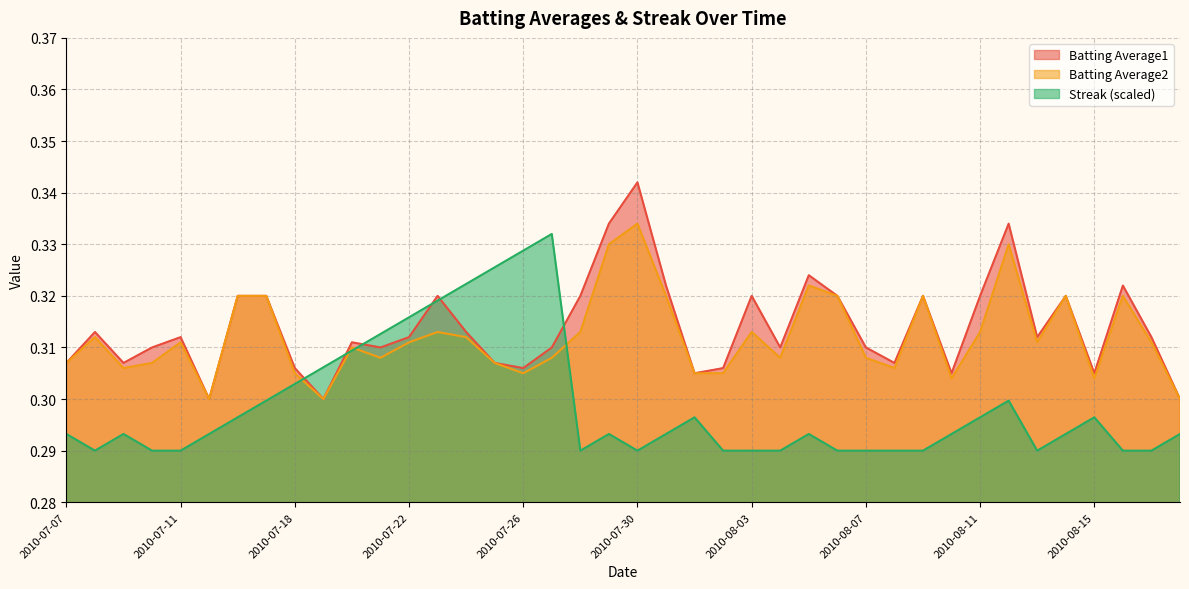

Is it true that Streak equals 0.2 at 2010-08-09?

False